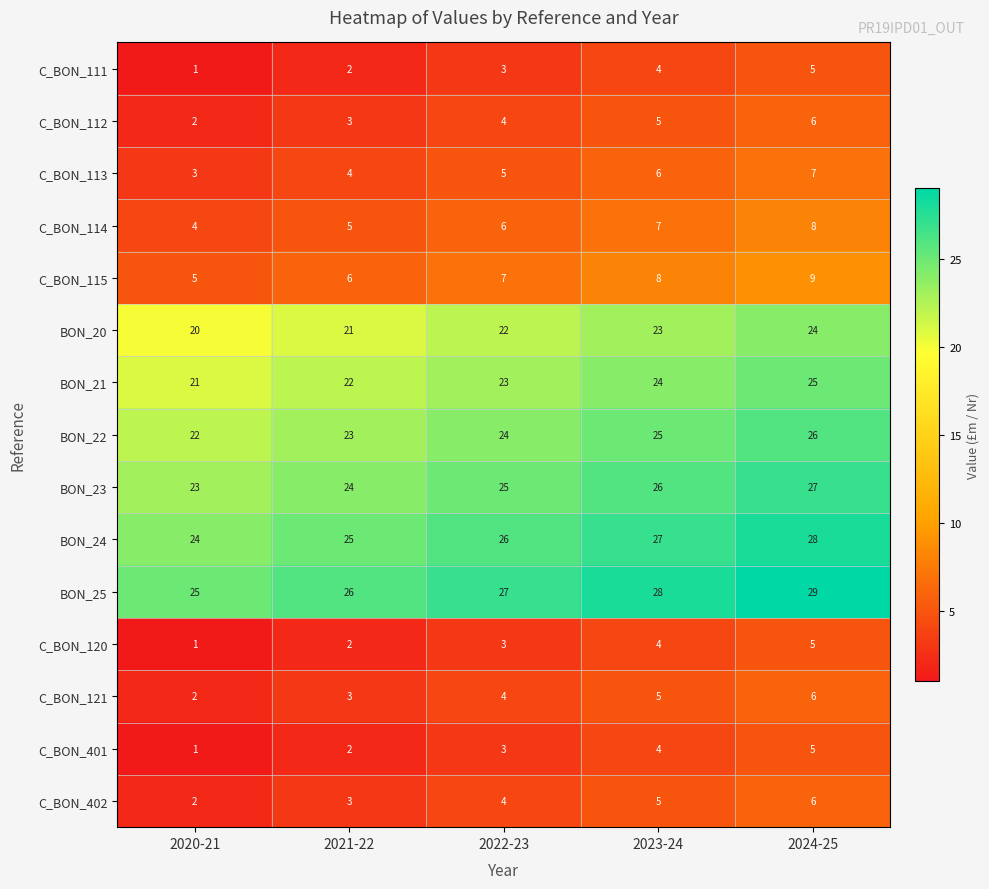

At which label does BON_23 reach its minimum?

2020-21